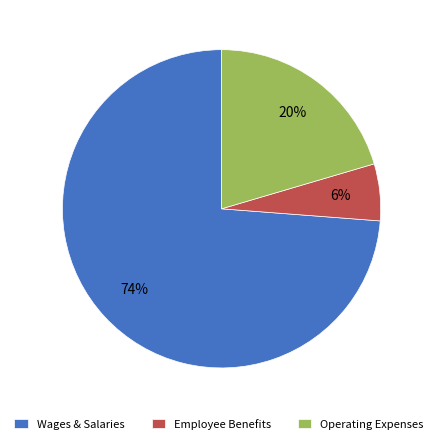

True or false: Operating Expenses accounts for 20% of the total.

True